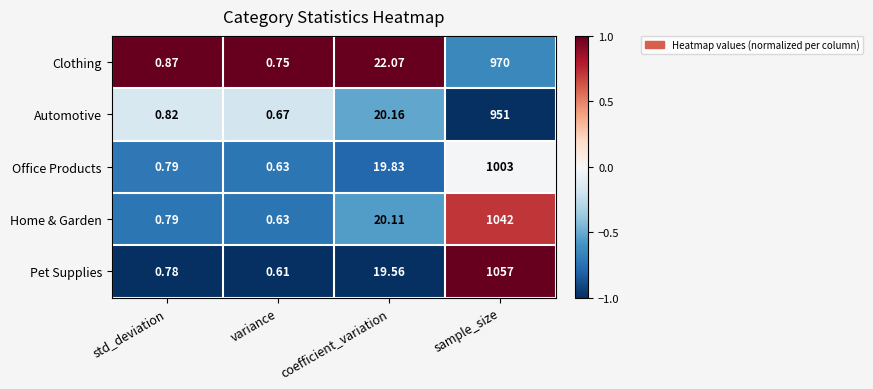

What is the difference between the highest and lowest values at coefficient_variation?

2.5